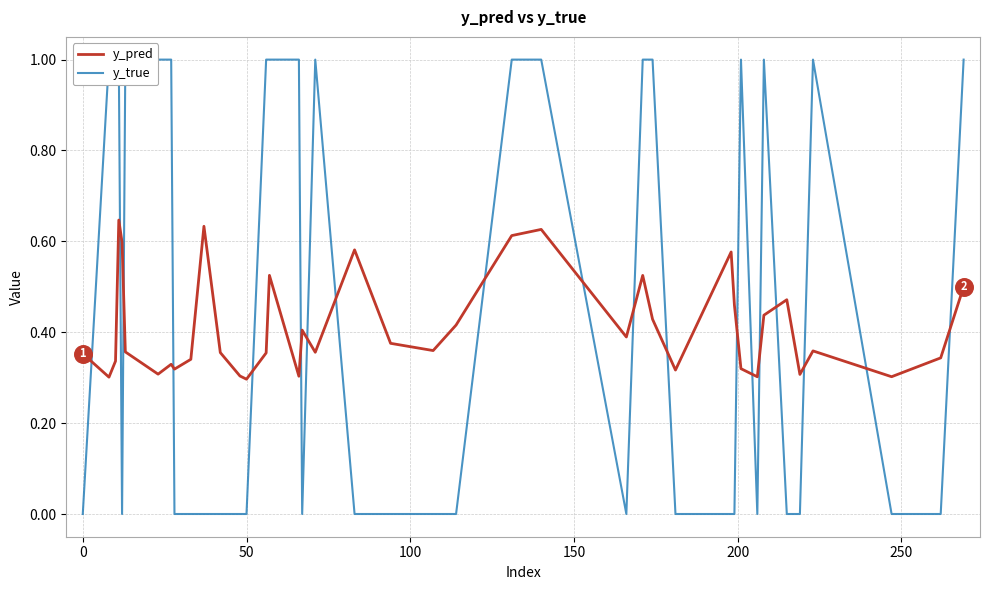

Which series has the widest spread of Y values?

y_true